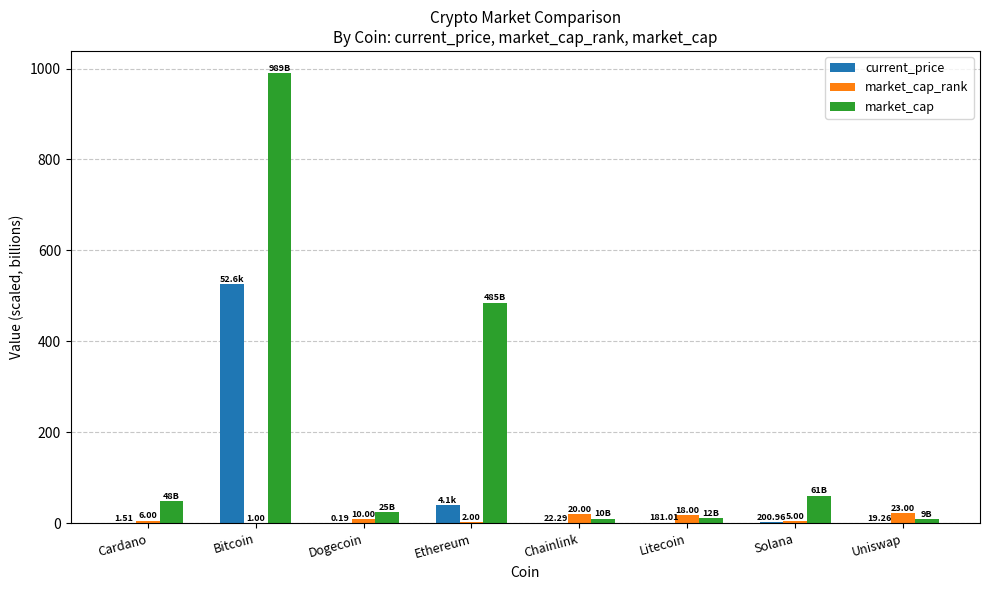

Which series has the largest total across all categories?

market_cap